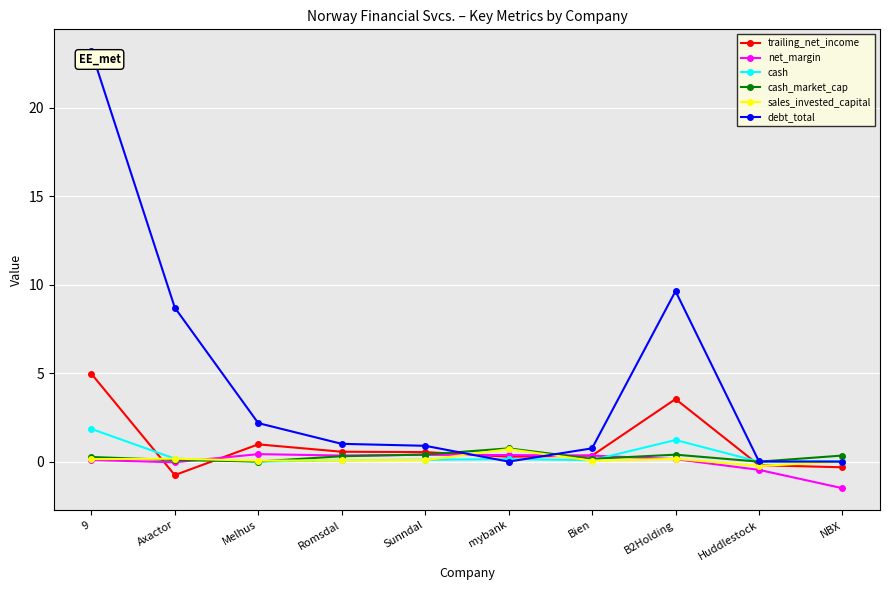

What is the sum of the cash_market_cap values at Huddlestock and Romsdal?

0.3